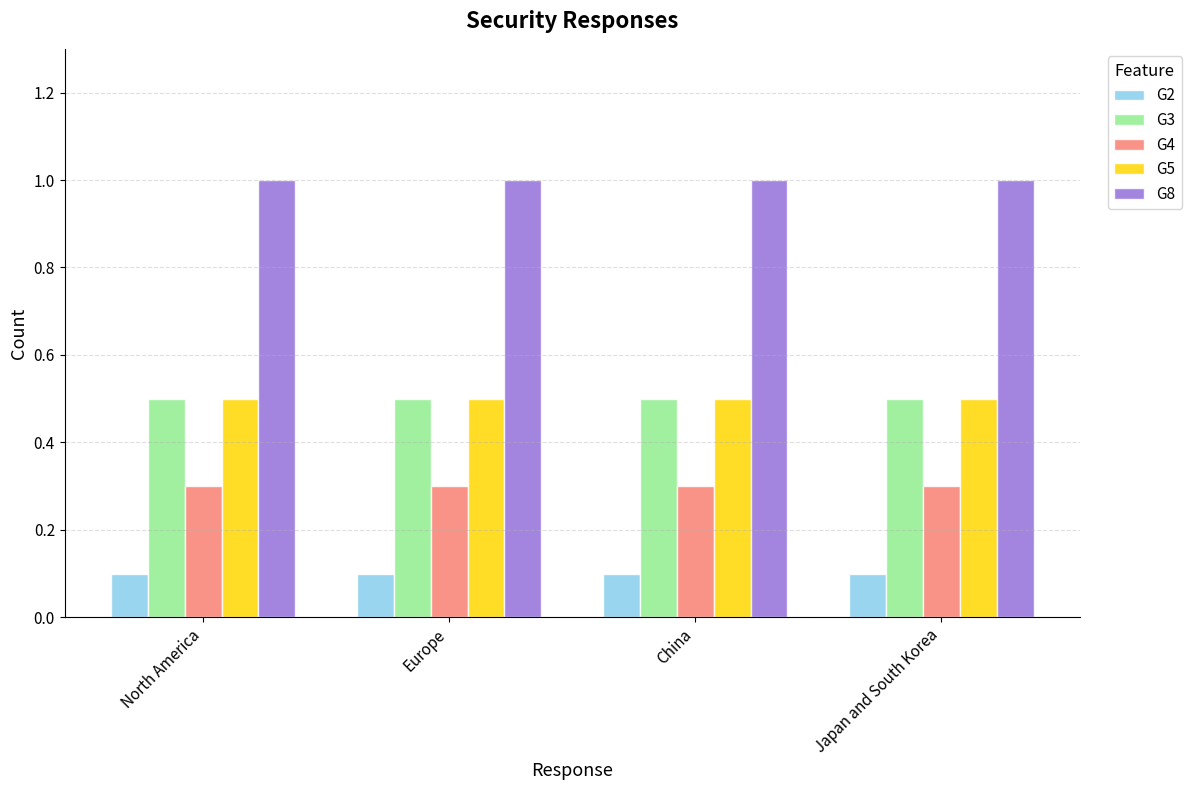

True or false: G5 has a value of 0.5 at North America.

True